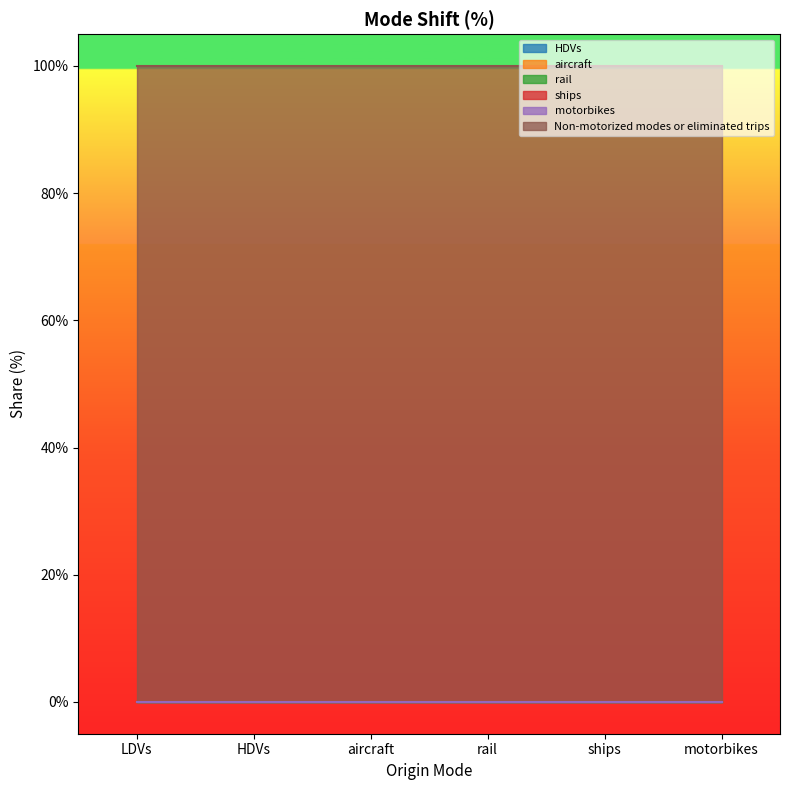

What is the label of the 2nd point from the right?

ships